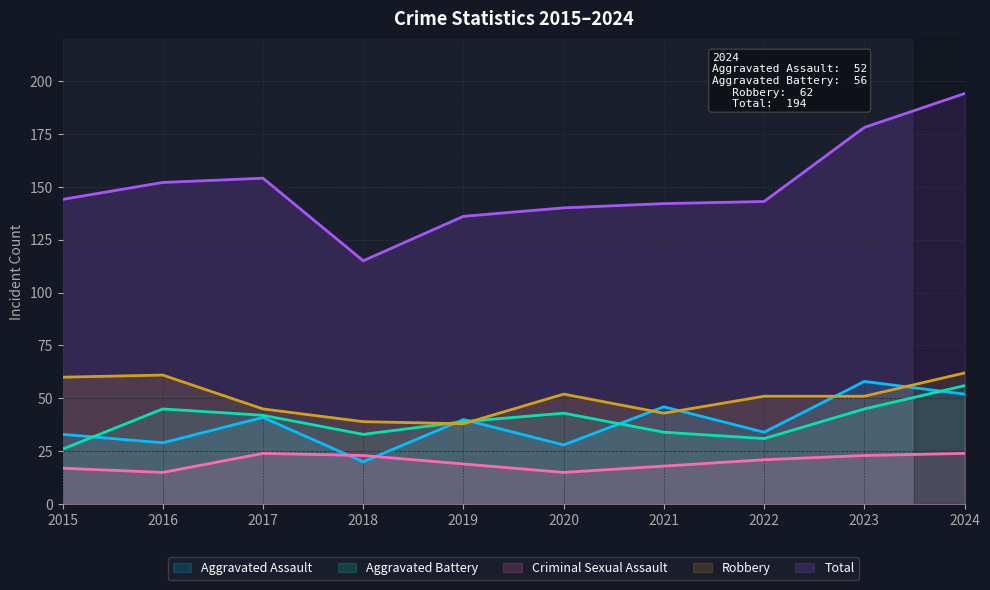

Where is Total nearest to the value 154?

2017